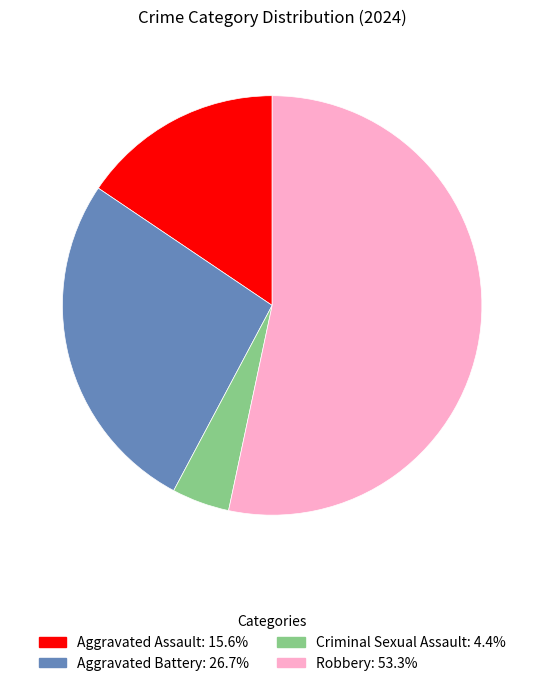

Does any single category account for the majority?

Yes